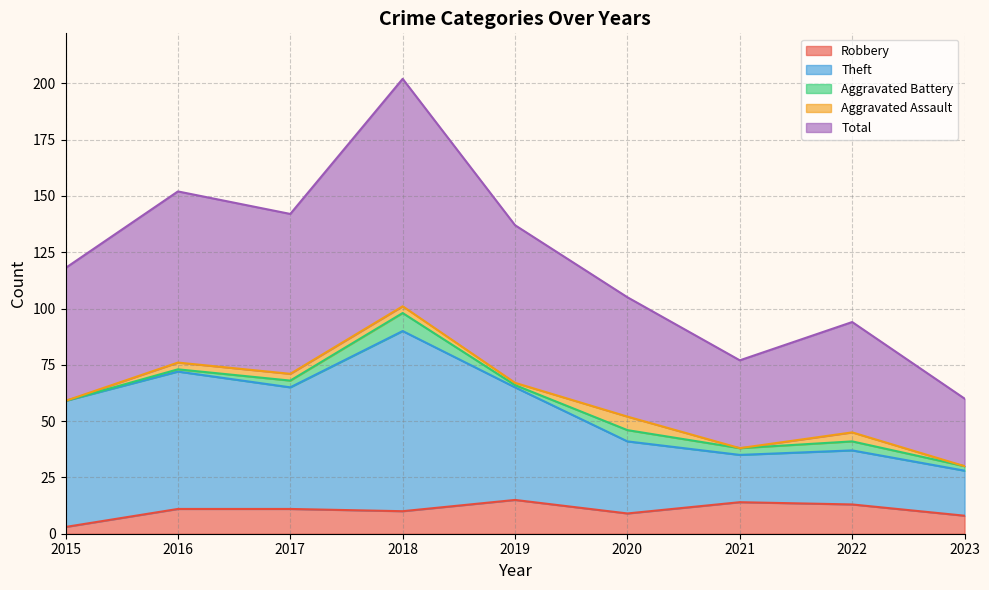

Which category has the lowest value in the Robbery series?

2015